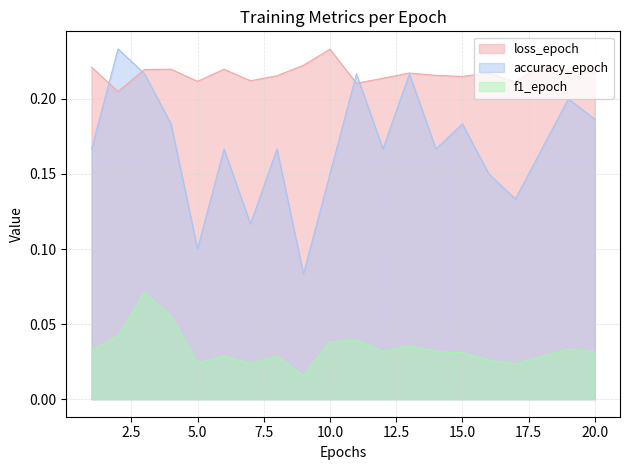

Rank the series at 12 from highest to lowest value.

loss_epoch, accuracy_epoch, f1_epoch